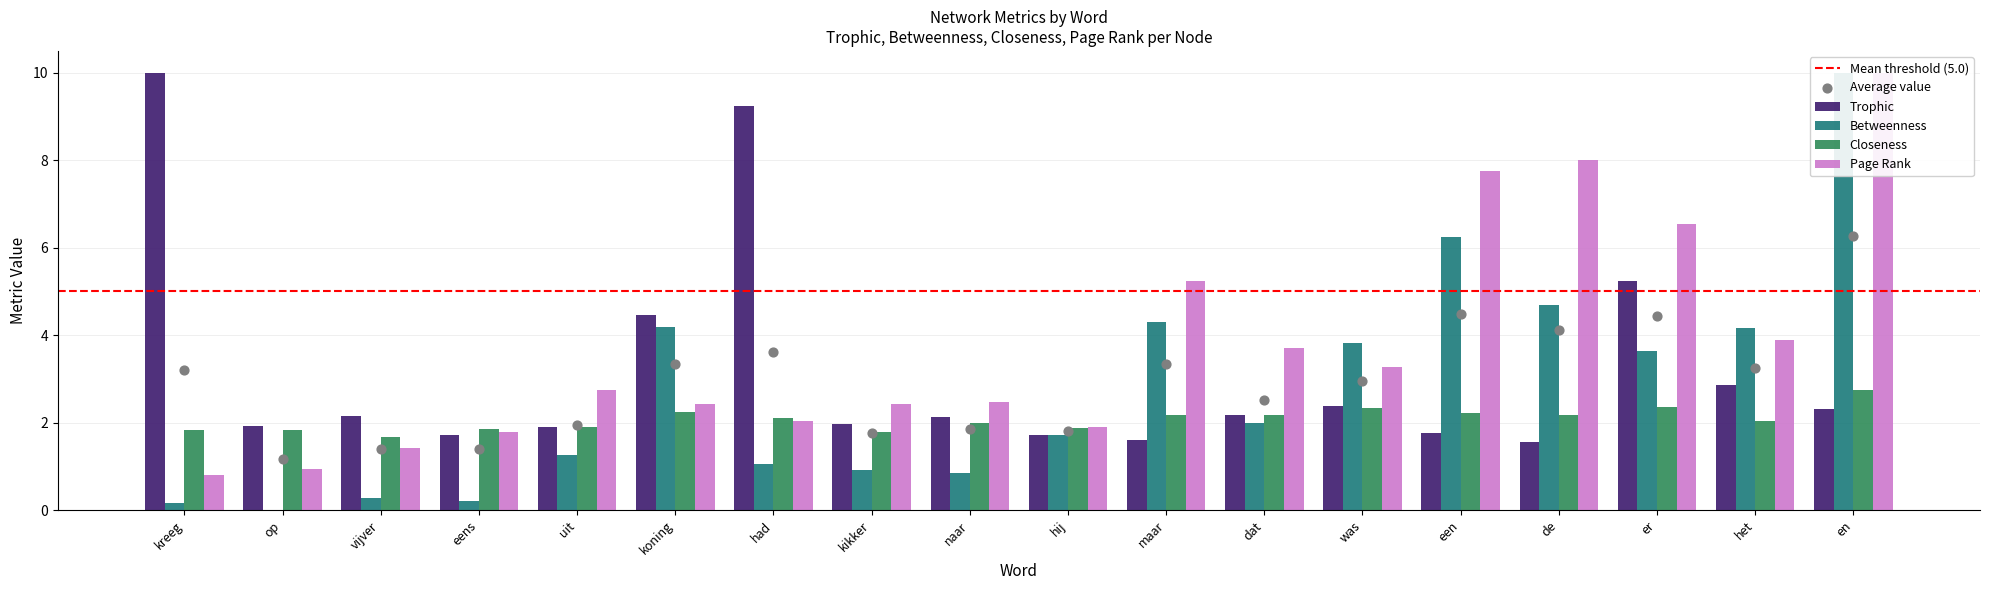

What is the total value across all series at er?

17.8